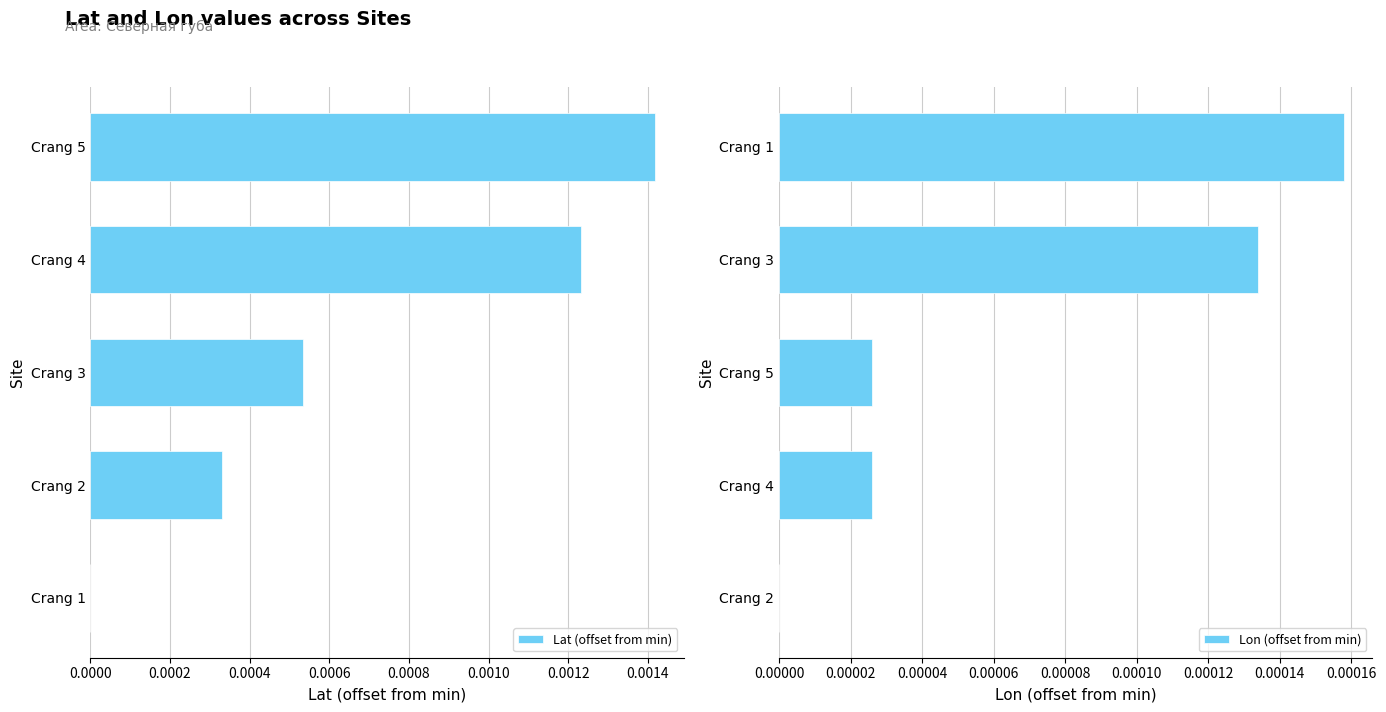

List the series in order of their peak value, lowest first.

Lon (offset from min), Lat (offset from min)